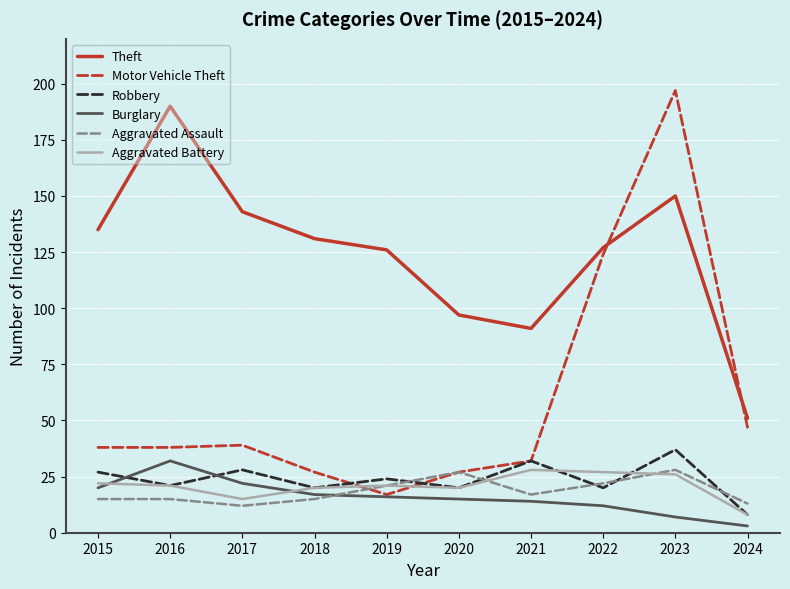

After their last crossing, which series has the higher values: Aggravated Battery or Burglary?

Aggravated Battery